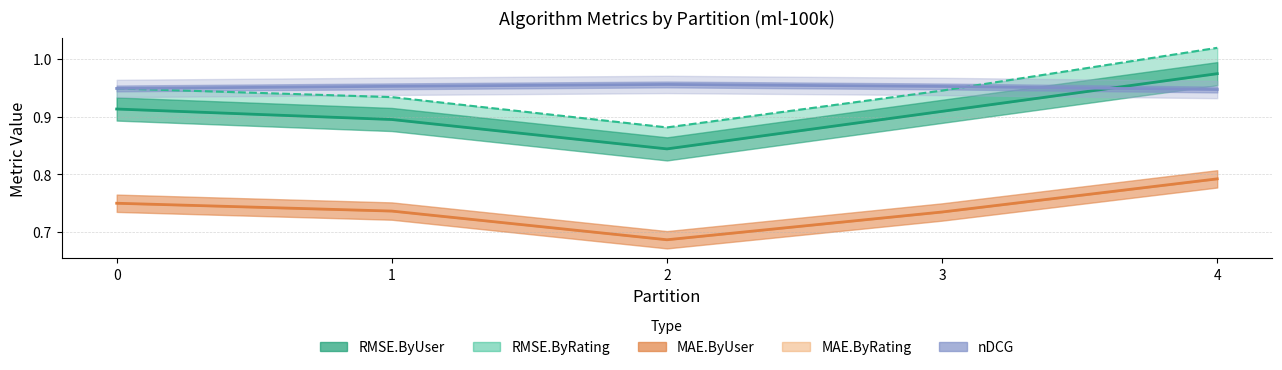

True or false: RMSE.ByUser and RMSE.ByRating intersect in this chart.

False